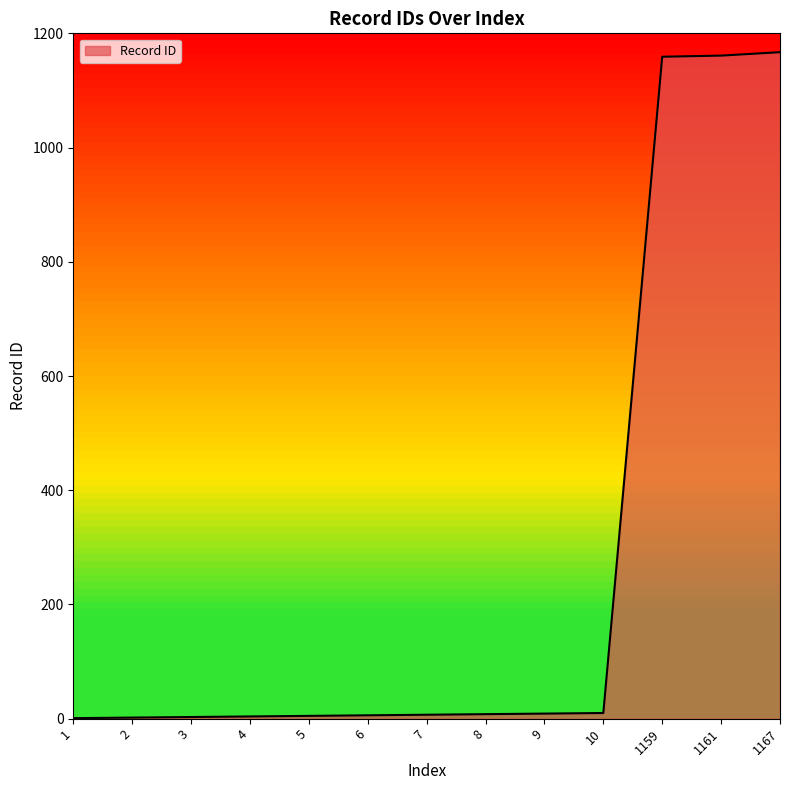

How many lines are shown in the chart?

1